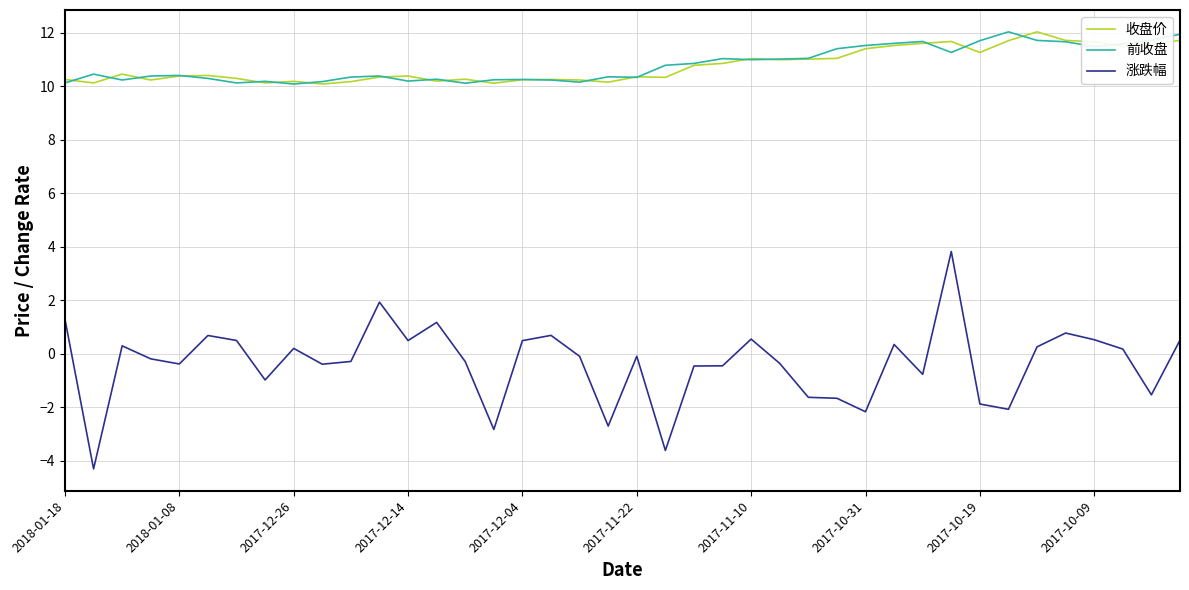

What is the maximum value for 涨跌幅?

3.8